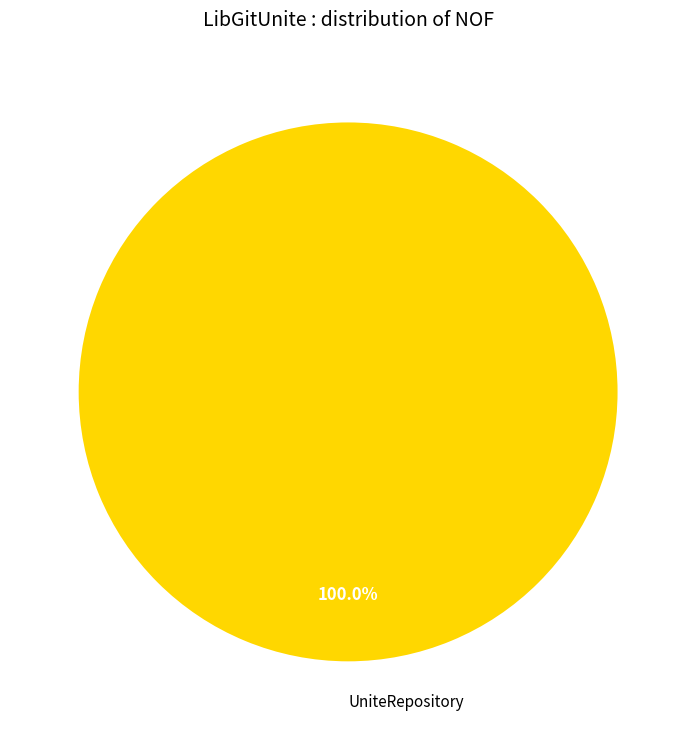

Which category accounts for the majority?

UniteRepository